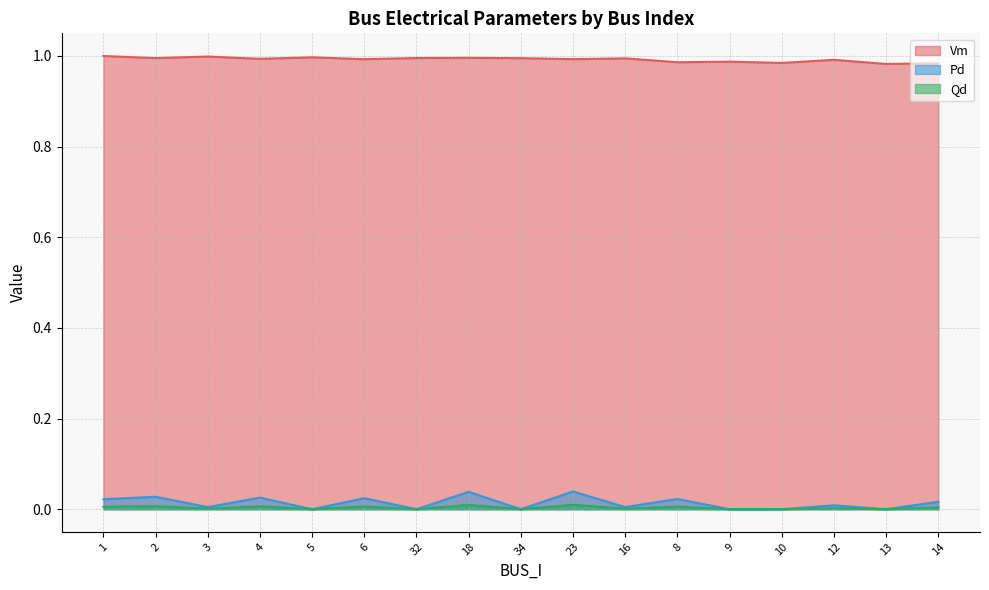

True or false: Qd and Pd cross at least once.

False